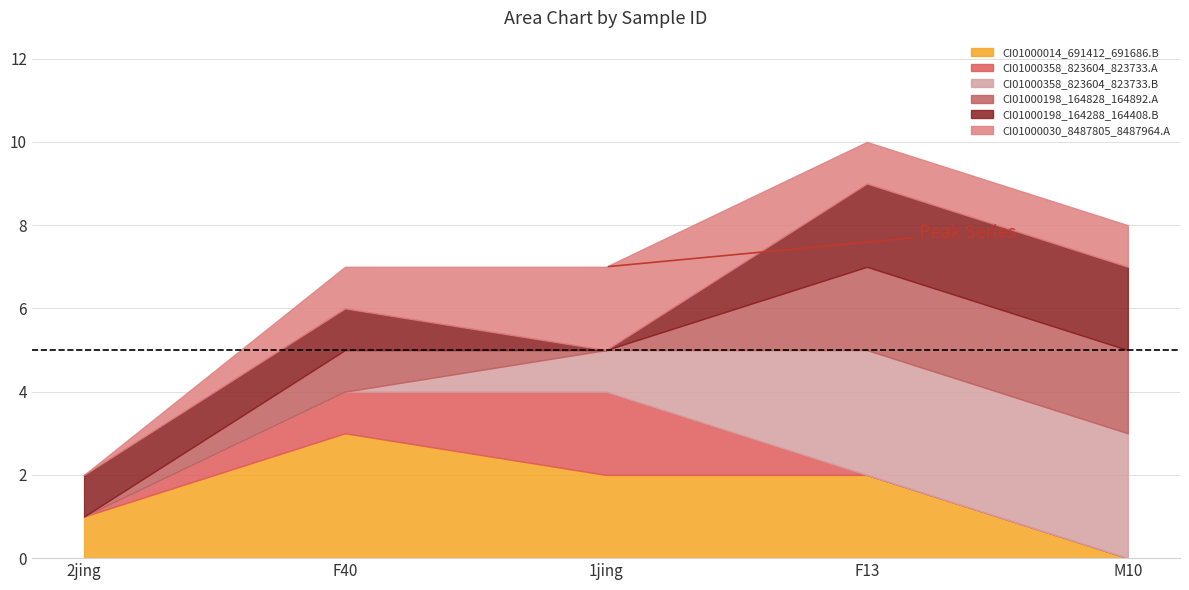

How many series are shown in this chart?

6